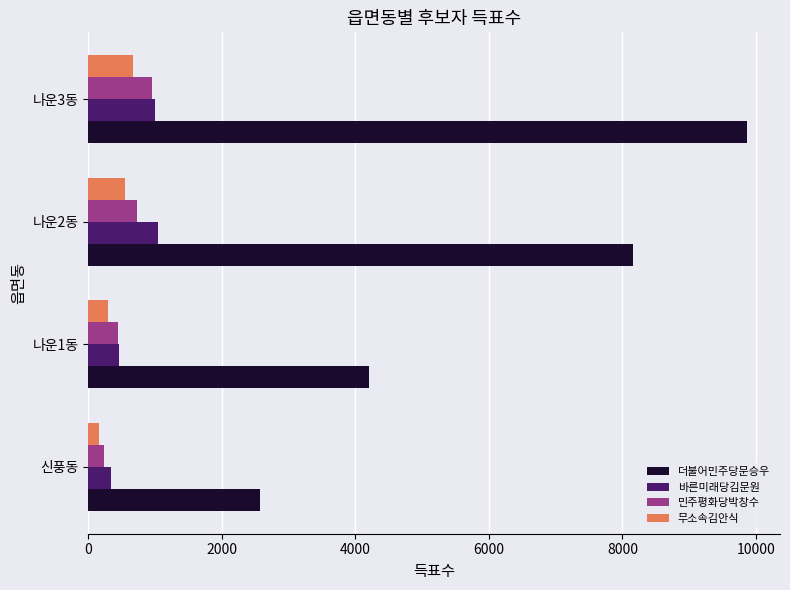

At which category is the sum across all series the highest?

나운3동